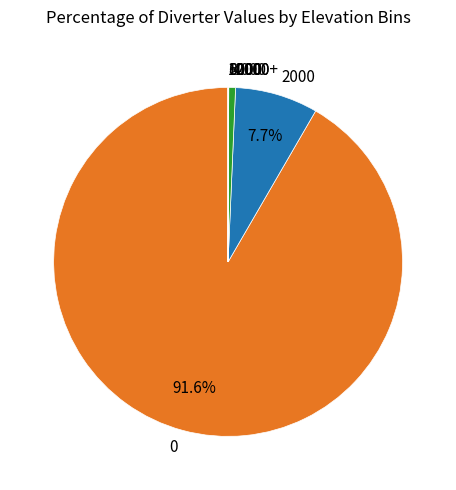

Is there any slice that represents more than half of the pie?

Yes